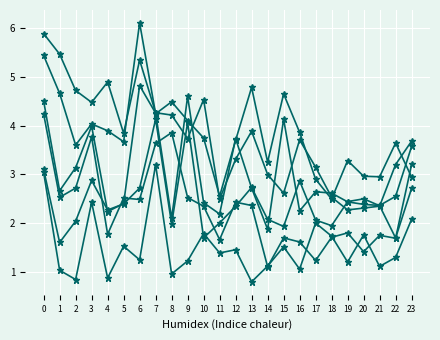

Is this an area chart (filled region under the line)?

No